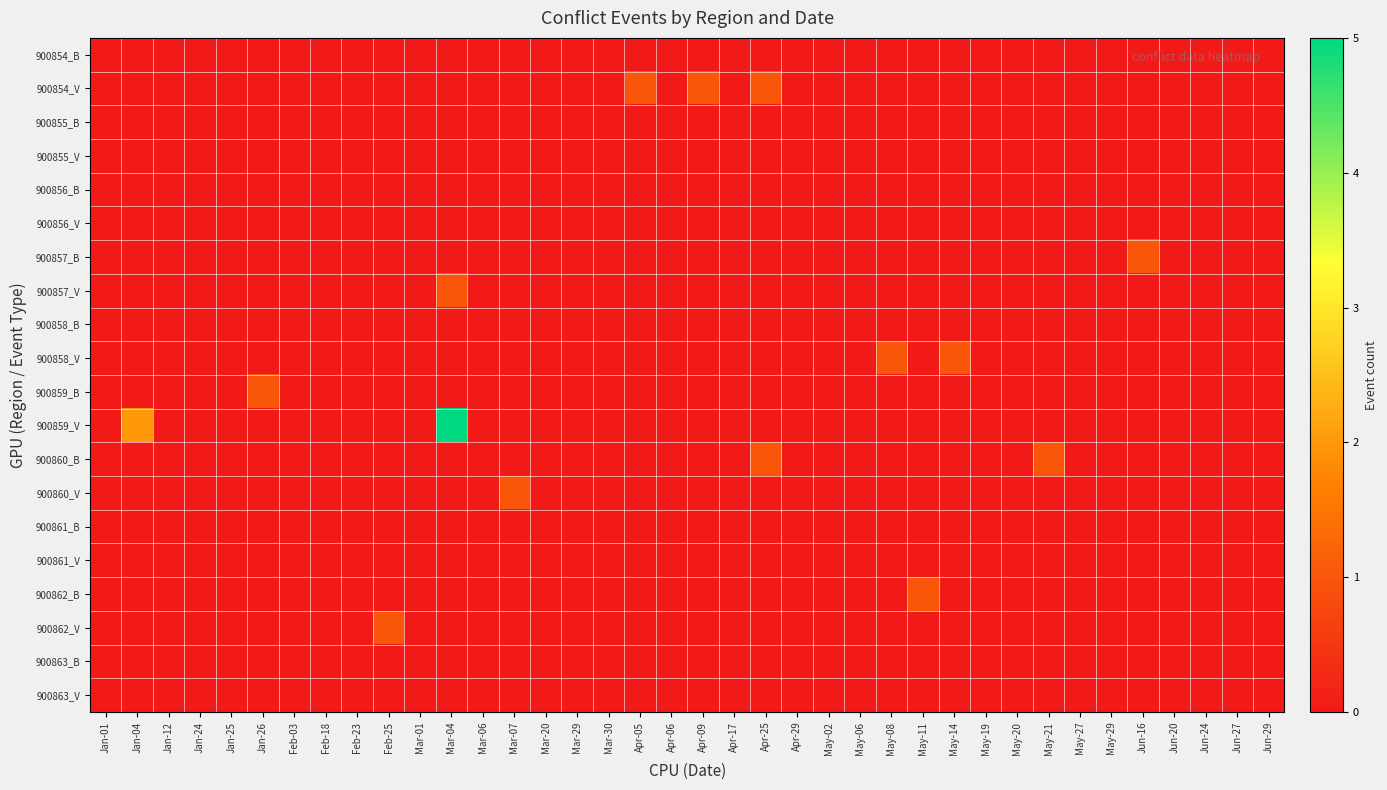

Reading left to right, list all the values displayed in this chart.

900854_B: Jan-01=0	Jan-04=0	Jan-12=0	Jan-24=0	Jan-25=0	Jan-26=0	Feb-03=0	Feb-18=0	Feb-23=0	Feb-25=0	Mar-01=0	Mar-04=0	Mar-06=0	Mar-07=0	Mar-20=0	Mar-29=0	Mar-30=0	Apr-05=0	Apr-06=0	Apr-09=0	Apr-17=0	Apr-25=0	Apr-29=0	May-02=0	May-06=0	May-08=0	May-11=0	May-14=0	May-19=0	May-20=0	May-21=0	May-27=0	May-29=0	Jun-16=0	Jun-20=0	Jun-24=0	Jun-27=0	Jun-29=0
900854_V: Jan-01=0	Jan-04=0	Jan-12=0	Jan-24=0	Jan-25=0	Jan-26=0	Feb-03=0	Feb-18=0	Feb-23=0	Feb-25=0	Mar-01=0	Mar-04=0	Mar-06=0	Mar-07=0	Mar-20=0	Mar-29=0	Mar-30=0	Apr-05=1	Apr-06=0	Apr-09=1	Apr-17=0	Apr-25=1	Apr-29=0	May-02=0	May-06=0	May-08=0	May-11=0	May-14=0	May-19=0	May-20=0	May-21=0	May-27=0	May-29=0	Jun-16=0	Jun-20=0	Jun-24=0	Jun-27=0	Jun-29=0
900855_B: Jan-01=0	Jan-04=0	Jan-12=0	Jan-24=0	Jan-25=0	Jan-26=0	Feb-03=0	Feb-18=0	Feb-23=0	Feb-25=0	Mar-01=0	Mar-04=0	Mar-06=0	Mar-07=0	Mar-20=0	Mar-29=0	Mar-30=0	Apr-05=0	Apr-06=0	Apr-09=0	Apr-17=0	Apr-25=0	Apr-29=0	May-02=0	May-06=0	May-08=0	May-11=0	May-14=0	May-19=0	May-20=0	May-21=0	May-27=0	May-29=0	Jun-16=0	Jun-20=0	Jun-24=0	Jun-27=0	Jun-29=0
900855_V: Jan-01=0	Jan-04=0	Jan-12=0	Jan-24=0	Jan-25=0	Jan-26=0	Feb-03=0	Feb-18=0	Feb-23=0	Feb-25=0	Mar-01=0	Mar-04=0	Mar-06=0	Mar-07=0	Mar-20=0	Mar-29=0	Mar-30=0	Apr-05=0	Apr-06=0	Apr-09=0	Apr-17=0	Apr-25=0	Apr-29=0	May-02=0	May-06=0	May-08=0	May-11=0	May-14=0	May-19=0	May-20=0	May-21=0	May-27=0	May-29=0	Jun-16=0	Jun-20=0	Jun-24=0	Jun-27=0	Jun-29=0
900856_B: Jan-01=0	Jan-04=0	Jan-12=0	Jan-24=0	Jan-25=0	Jan-26=0	Feb-03=0	Feb-18=0	Feb-23=0	Feb-25=0	Mar-01=0	Mar-04=0	Mar-06=0	Mar-07=0	Mar-20=0	Mar-29=0	Mar-30=0	Apr-05=0	Apr-06=0	Apr-09=0	Apr-17=0	Apr-25=0	Apr-29=0	May-02=0	May-06=0	May-08=0	May-11=0	May-14=0	May-19=0	May-20=0	May-21=0	May-27=0	May-29=0	Jun-16=0	Jun-20=0	Jun-24=0	Jun-27=0	Jun-29=0
900856_V: Jan-01=0	Jan-04=0	Jan-12=0	Jan-24=0	Jan-25=0	Jan-26=0	Feb-03=0	Feb-18=0	Feb-23=0	Feb-25=0	Mar-01=0	Mar-04=0	Mar-06=0	Mar-07=0	Mar-20=0	Mar-29=0	Mar-30=0	Apr-05=0	Apr-06=0	Apr-09=0	Apr-17=0	Apr-25=0	Apr-29=0	May-02=0	May-06=0	May-08=0	May-11=0	May-14=0	May-19=0	May-20=0	May-21=0	May-27=0	May-29=0	Jun-16=0	Jun-20=0	Jun-24=0	Jun-27=0	Jun-29=0
900857_B: Jan-01=0	Jan-04=0	Jan-12=0	Jan-24=0	Jan-25=0	Jan-26=0	Feb-03=0	Feb-18=0	Feb-23=0	Feb-25=0	Mar-01=0	Mar-04=0	Mar-06=0	Mar-07=0	Mar-20=0	Mar-29=0	Mar-30=0	Apr-05=0	Apr-06=0	Apr-09=0	Apr-17=0	Apr-25=0	Apr-29=0	May-02=0	May-06=0	May-08=0	May-11=0	May-14=0	May-19=0	May-20=0	May-21=0	May-27=0	May-29=0	Jun-16=1	Jun-20=0	Jun-24=0	Jun-27=0	Jun-29=0
900857_V: Jan-01=0	Jan-04=0	Jan-12=0	Jan-24=0	Jan-25=0	Jan-26=0	Feb-03=0	Feb-18=0	Feb-23=0	Feb-25=0	Mar-01=0	Mar-04=1	Mar-06=0	Mar-07=0	Mar-20=0	Mar-29=0	Mar-30=0	Apr-05=0	Apr-06=0	Apr-09=0	Apr-17=0	Apr-25=0	Apr-29=0	May-02=0	May-06=0	May-08=0	May-11=0	May-14=0	May-19=0	May-20=0	May-21=0	May-27=0	May-29=0	Jun-16=0	Jun-20=0	Jun-24=0	Jun-27=0	Jun-29=0
900858_B: Jan-01=0	Jan-04=0	Jan-12=0	Jan-24=0	Jan-25=0	Jan-26=0	Feb-03=0	Feb-18=0	Feb-23=0	Feb-25=0	Mar-01=0	Mar-04=0	Mar-06=0	Mar-07=0	Mar-20=0	Mar-29=0	Mar-30=0	Apr-05=0	Apr-06=0	Apr-09=0	Apr-17=0	Apr-25=0	Apr-29=0	May-02=0	May-06=0	May-08=0	May-11=0	May-14=0	May-19=0	May-20=0	May-21=0	May-27=0	May-29=0	Jun-16=0	Jun-20=0	Jun-24=0	Jun-27=0	Jun-29=0
900858_V: Jan-01=0	Jan-04=0	Jan-12=0	Jan-24=0	Jan-25=0	Jan-26=0	Feb-03=0	Feb-18=0	Feb-23=0	Feb-25=0	Mar-01=0	Mar-04=0	Mar-06=0	Mar-07=0	Mar-20=0	Mar-29=0	Mar-30=0	Apr-05=0	Apr-06=0	Apr-09=0	Apr-17=0	Apr-25=0	Apr-29=0	May-02=0	May-06=0	May-08=1	May-11=0	May-14=1	May-19=0	May-20=0	May-21=0	May-27=0	May-29=0	Jun-16=0	Jun-20=0	Jun-24=0	Jun-27=0	Jun-29=0
900859_B: Jan-01=0	Jan-04=0	Jan-12=0	Jan-24=0	Jan-25=0	Jan-26=1	Feb-03=0	Feb-18=0	Feb-23=0	Feb-25=0	Mar-01=0	Mar-04=0	Mar-06=0	Mar-07=0	Mar-20=0	Mar-29=0	Mar-30=0	Apr-05=0	Apr-06=0	Apr-09=0	Apr-17=0	Apr-25=0	Apr-29=0	May-02=0	May-06=0	May-08=0	May-11=0	May-14=0	May-19=0	May-20=0	May-21=0	May-27=0	May-29=0	Jun-16=0	Jun-20=0	Jun-24=0	Jun-27=0	Jun-29=0
900859_V: Jan-01=0	Jan-04=2	Jan-12=0	Jan-24=0	Jan-25=0	Jan-26=0	Feb-03=0	Feb-18=0	Feb-23=0	Feb-25=0	Mar-01=0	Mar-04=5	Mar-06=0	Mar-07=0	Mar-20=0	Mar-29=0	Mar-30=0	Apr-05=0	Apr-06=0	Apr-09=0	Apr-17=0	Apr-25=0	Apr-29=0	May-02=0	May-06=0	May-08=0	May-11=0	May-14=0	May-19=0	May-20=0	May-21=0	May-27=0	May-29=0	Jun-16=0	Jun-20=0	Jun-24=0	Jun-27=0	Jun-29=0
900860_B: Jan-01=0	Jan-04=0	Jan-12=0	Jan-24=0	Jan-25=0	Jan-26=0	Feb-03=0	Feb-18=0	Feb-23=0	Feb-25=0	Mar-01=0	Mar-04=0	Mar-06=0	Mar-07=0	Mar-20=0	Mar-29=0	Mar-30=0	Apr-05=0	Apr-06=0	Apr-09=0	Apr-17=0	Apr-25=1	Apr-29=0	May-02=0	May-06=0	May-08=0	May-11=0	May-14=0	May-19=0	May-20=0	May-21=1	May-27=0	May-29=0	Jun-16=0	Jun-20=0	Jun-24=0	Jun-27=0	Jun-29=0
900860_V: Jan-01=0	Jan-04=0	Jan-12=0	Jan-24=0	Jan-25=0	Jan-26=0	Feb-03=0	Feb-18=0	Feb-23=0	Feb-25=0	Mar-01=0	Mar-04=0	Mar-06=0	Mar-07=1	Mar-20=0	Mar-29=0	Mar-30=0	Apr-05=0	Apr-06=0	Apr-09=0	Apr-17=0	Apr-25=0	Apr-29=0	May-02=0	May-06=0	May-08=0	May-11=0	May-14=0	May-19=0	May-20=0	May-21=0	May-27=0	May-29=0	Jun-16=0	Jun-20=0	Jun-24=0	Jun-27=0	Jun-29=0
900861_B: Jan-01=0	Jan-04=0	Jan-12=0	Jan-24=0	Jan-25=0	Jan-26=0	Feb-03=0	Feb-18=0	Feb-23=0	Feb-25=0	Mar-01=0	Mar-04=0	Mar-06=0	Mar-07=0	Mar-20=0	Mar-29=0	Mar-30=0	Apr-05=0	Apr-06=0	Apr-09=0	Apr-17=0	Apr-25=0	Apr-29=0	May-02=0	May-06=0	May-08=0	May-11=0	May-14=0	May-19=0	May-20=0	May-21=0	May-27=0	May-29=0	Jun-16=0	Jun-20=0	Jun-24=0	Jun-27=0	Jun-29=0
900861_V: Jan-01=0	Jan-04=0	Jan-12=0	Jan-24=0	Jan-25=0	Jan-26=0	Feb-03=0	Feb-18=0	Feb-23=0	Feb-25=0	Mar-01=0	Mar-04=0	Mar-06=0	Mar-07=0	Mar-20=0	Mar-29=0	Mar-30=0	Apr-05=0	Apr-06=0	Apr-09=0	Apr-17=0	Apr-25=0	Apr-29=0	May-02=0	May-06=0	May-08=0	May-11=0	May-14=0	May-19=0	May-20=0	May-21=0	May-27=0	May-29=0	Jun-16=0	Jun-20=0	Jun-24=0	Jun-27=0	Jun-29=0
900862_B: Jan-01=0	Jan-04=0	Jan-12=0	Jan-24=0	Jan-25=0	Jan-26=0	Feb-03=0	Feb-18=0	Feb-23=0	Feb-25=0	Mar-01=0	Mar-04=0	Mar-06=0	Mar-07=0	Mar-20=0	Mar-29=0	Mar-30=0	Apr-05=0	Apr-06=0	Apr-09=0	Apr-17=0	Apr-25=0	Apr-29=0	May-02=0	May-06=0	May-08=0	May-11=1	May-14=0	May-19=0	May-20=0	May-21=0	May-27=0	May-29=0	Jun-16=0	Jun-20=0	Jun-24=0	Jun-27=0	Jun-29=0
900862_V: Jan-01=0	Jan-04=0	Jan-12=0	Jan-24=0	Jan-25=0	Jan-26=0	Feb-03=0	Feb-18=0	Feb-23=0	Feb-25=1	Mar-01=0	Mar-04=0	Mar-06=0	Mar-07=0	Mar-20=0	Mar-29=0	Mar-30=0	Apr-05=0	Apr-06=0	Apr-09=0	Apr-17=0	Apr-25=0	Apr-29=0	May-02=0	May-06=0	May-08=0	May-11=0	May-14=0	May-19=0	May-20=0	May-21=0	May-27=0	May-29=0	Jun-16=0	Jun-20=0	Jun-24=0	Jun-27=0	Jun-29=0
900863_B: Jan-01=0	Jan-04=0	Jan-12=0	Jan-24=0	Jan-25=0	Jan-26=0	Feb-03=0	Feb-18=0	Feb-23=0	Feb-25=0	Mar-01=0	Mar-04=0	Mar-06=0	Mar-07=0	Mar-20=0	Mar-29=0	Mar-30=0	Apr-05=0	Apr-06=0	Apr-09=0	Apr-17=0	Apr-25=0	Apr-29=0	May-02=0	May-06=0	May-08=0	May-11=0	May-14=0	May-19=0	May-20=0	May-21=0	May-27=0	May-29=0	Jun-16=0	Jun-20=0	Jun-24=0	Jun-27=0	Jun-29=0
900863_V: Jan-01=0	Jan-04=0	Jan-12=0	Jan-24=0	Jan-25=0	Jan-26=0	Feb-03=0	Feb-18=0	Feb-23=0	Feb-25=0	Mar-01=0	Mar-04=0	Mar-06=0	Mar-07=0	Mar-20=0	Mar-29=0	Mar-30=0	Apr-05=0	Apr-06=0	Apr-09=0	Apr-17=0	Apr-25=0	Apr-29=0	May-02=0	May-06=0	May-08=0	May-11=0	May-14=0	May-19=0	May-20=0	May-21=0	May-27=0	May-29=0	Jun-16=0	Jun-20=0	Jun-24=0	Jun-27=0	Jun-29=0